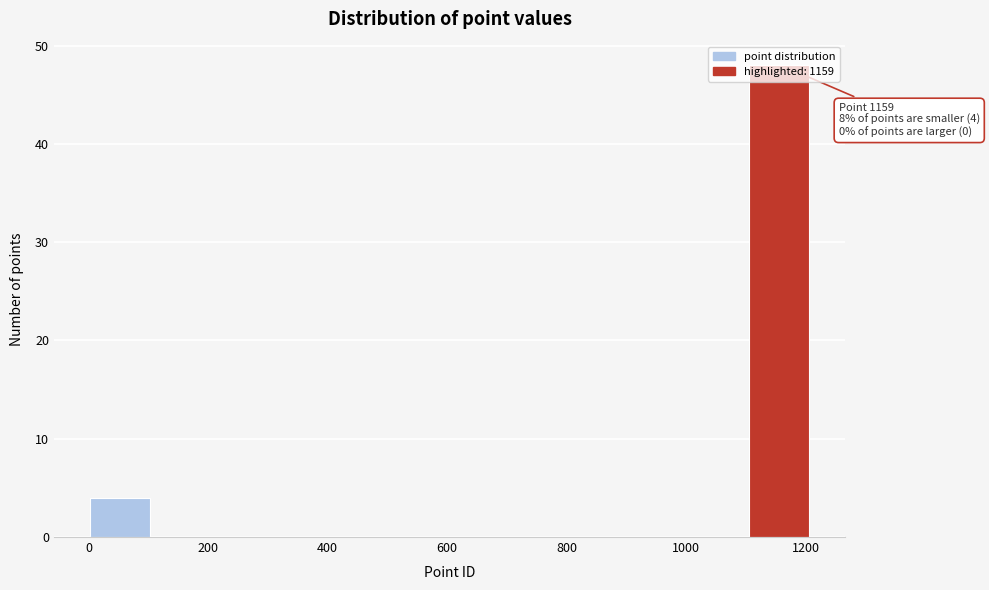

Over which range of the x-axis is the bar tallest?

1100 to 1200